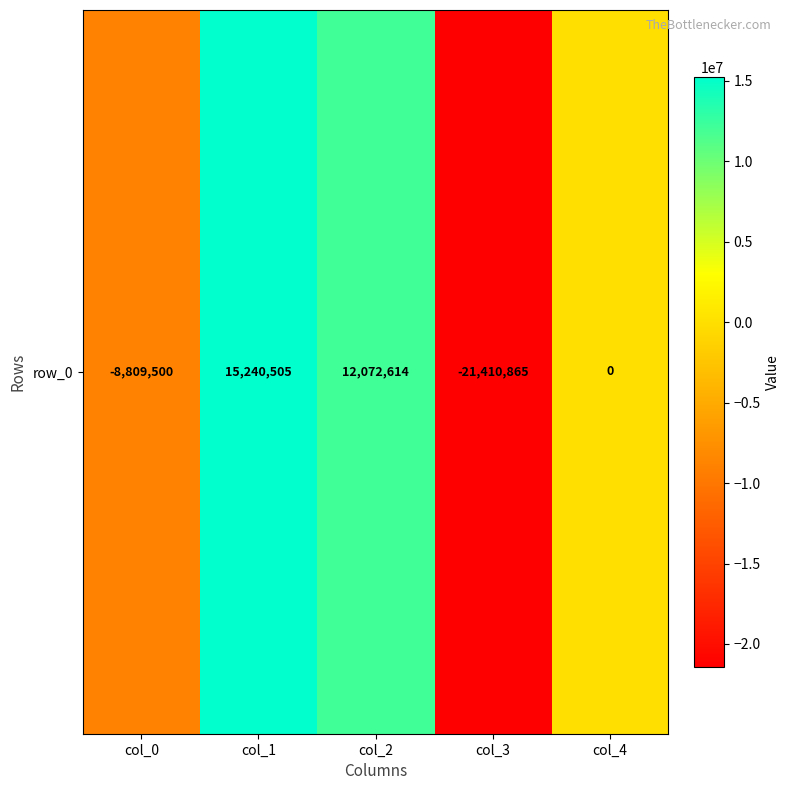

Reading left to right, extract all data points from this chart.

-8809500	15240505	12072614	-21410865	0